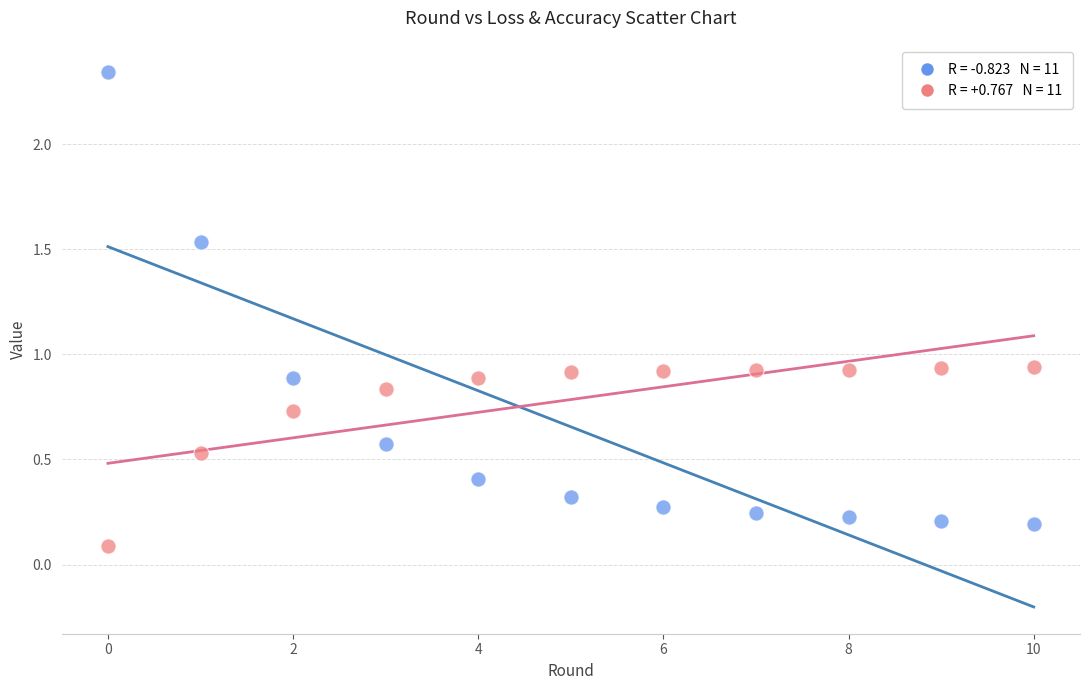

How many data points are displayed?

22